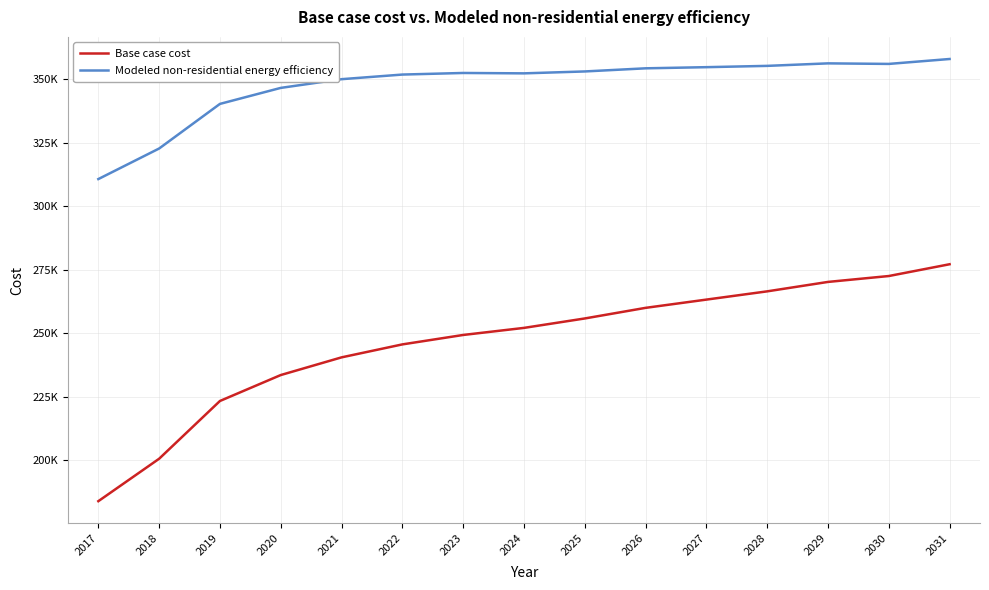

Is it true that Modeled non-residential energy efficiency equals 354394.9 at 2026?

True